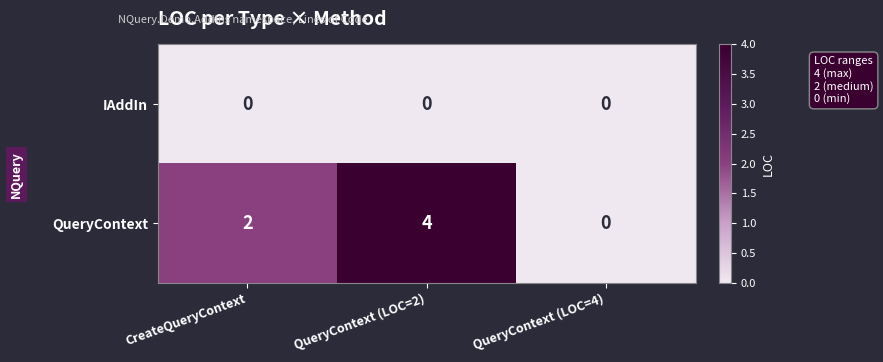

What is the sum of the QueryContext values at QueryContext (LOC=4) and QueryContext (LOC=2)?

4